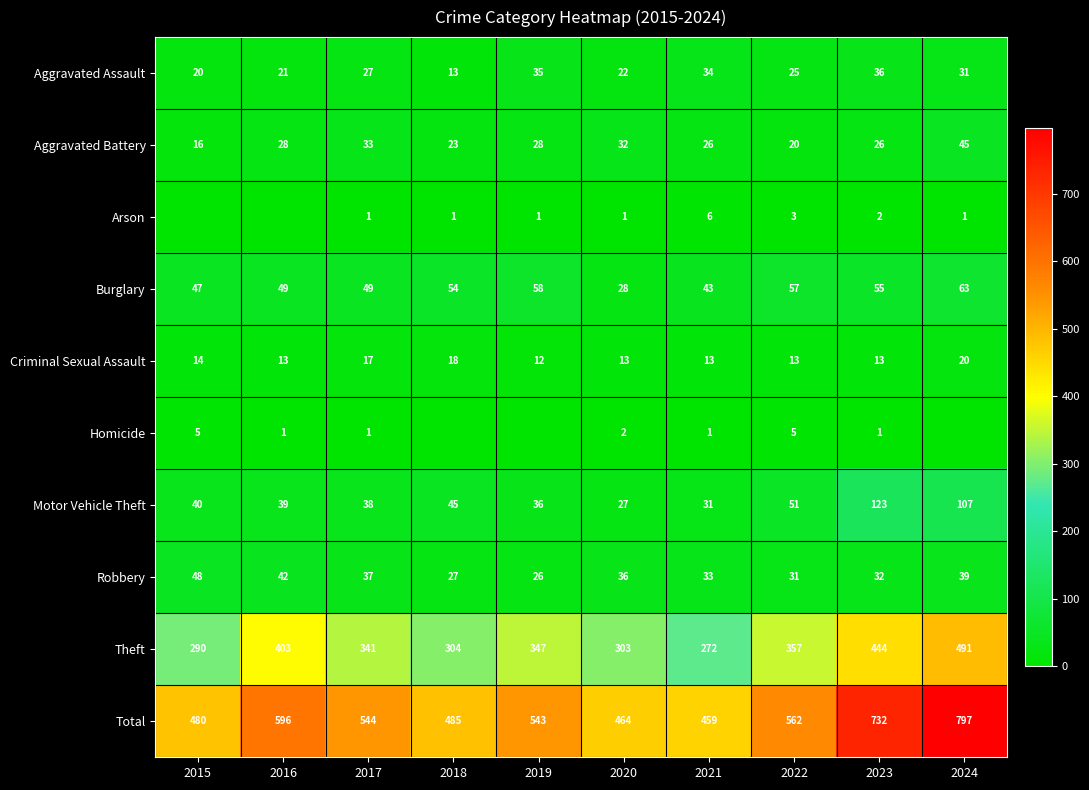

At how many categories does at least one series exceed 604?

2